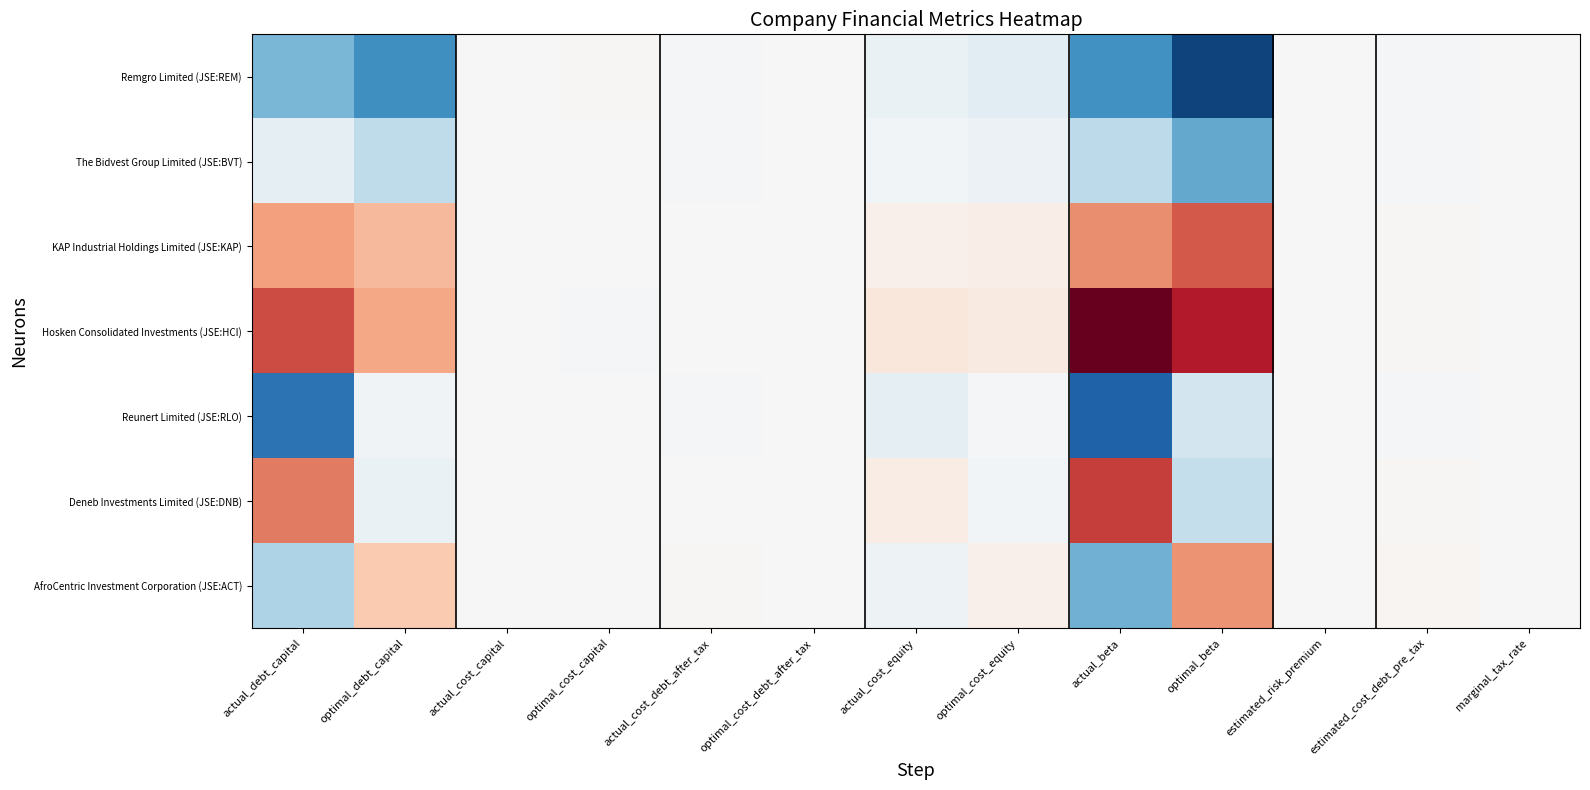

Reading left to right, extract all data points from this chart.

Remgro Limited (JSE:REM): actual_debt_capital=-0.2	optimal_debt_capital=-0.2	actual_cost_capital=-0.0	optimal_cost_capital=0.0	actual_cost_debt_after_tax=-0.0	optimal_cost_debt_after_tax=0.0	actual_cost_equity=-0.0	optimal_cost_equity=-0.0	actual_beta=-0.2	optimal_beta=-0.3	estimated_risk_premium=0.0	estimated_cost_debt_pre_tax=-0.0	marginal_tax_rate=0.0
The Bidvest Group Limited (JSE:BVT): actual_debt_capital=-0.0	optimal_debt_capital=-0.1	actual_cost_capital=-0.0	optimal_cost_capital=0.0	actual_cost_debt_after_tax=-0.0	optimal_cost_debt_after_tax=0.0	actual_cost_equity=-0.0	optimal_cost_equity=-0.0	actual_beta=-0.1	optimal_beta=-0.2	estimated_risk_premium=0.0	estimated_cost_debt_pre_tax=-0.0	marginal_tax_rate=0.0
KAP Industrial Holdings Limited (JSE:KAP): actual_debt_capital=0.1	optimal_debt_capital=0.1	actual_cost_capital=0.0	optimal_cost_capital=-0.0	actual_cost_debt_after_tax=0.0	optimal_cost_debt_after_tax=0.0	actual_cost_equity=0.0	optimal_cost_equity=0.0	actual_beta=0.2	optimal_beta=0.2	estimated_risk_premium=0.0	estimated_cost_debt_pre_tax=0.0	marginal_tax_rate=0.0
Hosken Consolidated Investments (JSE:HCI): actual_debt_capital=0.2	optimal_debt_capital=0.1	actual_cost_capital=0.0	optimal_cost_capital=-0.0	actual_cost_debt_after_tax=0.0	optimal_cost_debt_after_tax=0.0	actual_cost_equity=0.0	optimal_cost_equity=0.0	actual_beta=0.3	optimal_beta=0.3	estimated_risk_premium=0.0	estimated_cost_debt_pre_tax=0.0	marginal_tax_rate=0.0
Reunert Limited (JSE:RLO): actual_debt_capital=-0.2	optimal_debt_capital=-0.0	actual_cost_capital=-0.0	optimal_cost_capital=0.0	actual_cost_debt_after_tax=-0.0	optimal_cost_debt_after_tax=0.0	actual_cost_equity=-0.0	optimal_cost_equity=-0.0	actual_beta=-0.3	optimal_beta=-0.1	estimated_risk_premium=0.0	estimated_cost_debt_pre_tax=-0.0	marginal_tax_rate=0.0
Deneb Investments Limited (JSE:DNB): actual_debt_capital=0.2	optimal_debt_capital=-0.0	actual_cost_capital=0.0	optimal_cost_capital=0.0	actual_cost_debt_after_tax=0.0	optimal_cost_debt_after_tax=0.0	actual_cost_equity=0.0	optimal_cost_equity=-0.0	actual_beta=0.2	optimal_beta=-0.1	estimated_risk_premium=0.0	estimated_cost_debt_pre_tax=0.0	marginal_tax_rate=0.0
AfroCentric Investment Corporation (JSE:ACT): actual_debt_capital=-0.1	optimal_debt_capital=0.1	actual_cost_capital=0.0	optimal_cost_capital=-0.0	actual_cost_debt_after_tax=0.0	optimal_cost_debt_after_tax=0.0	actual_cost_equity=-0.0	optimal_cost_equity=0.0	actual_beta=-0.2	optimal_beta=0.1	estimated_risk_premium=0.0	estimated_cost_debt_pre_tax=0.0	marginal_tax_rate=0.0